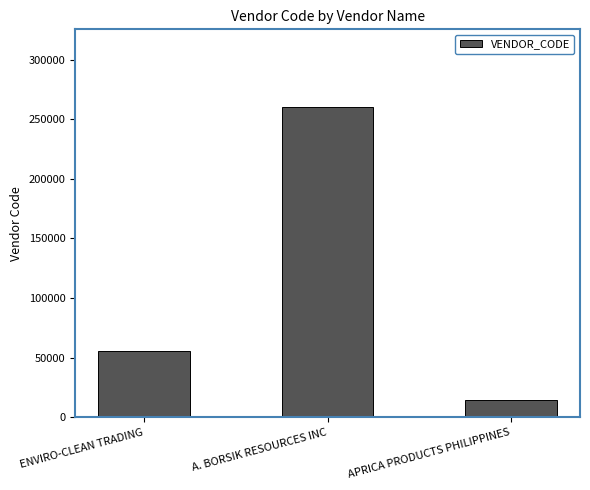

What is the label of the 2nd bar from the right?

A. BORSIK RESOURCES INC